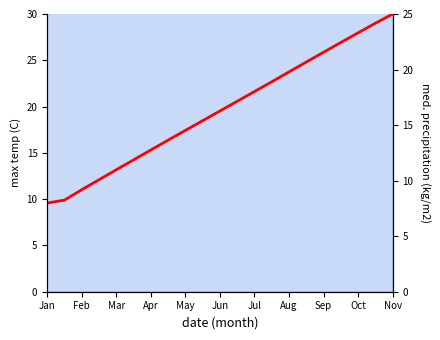

Is it true that the value at Feb is 10.9?

False